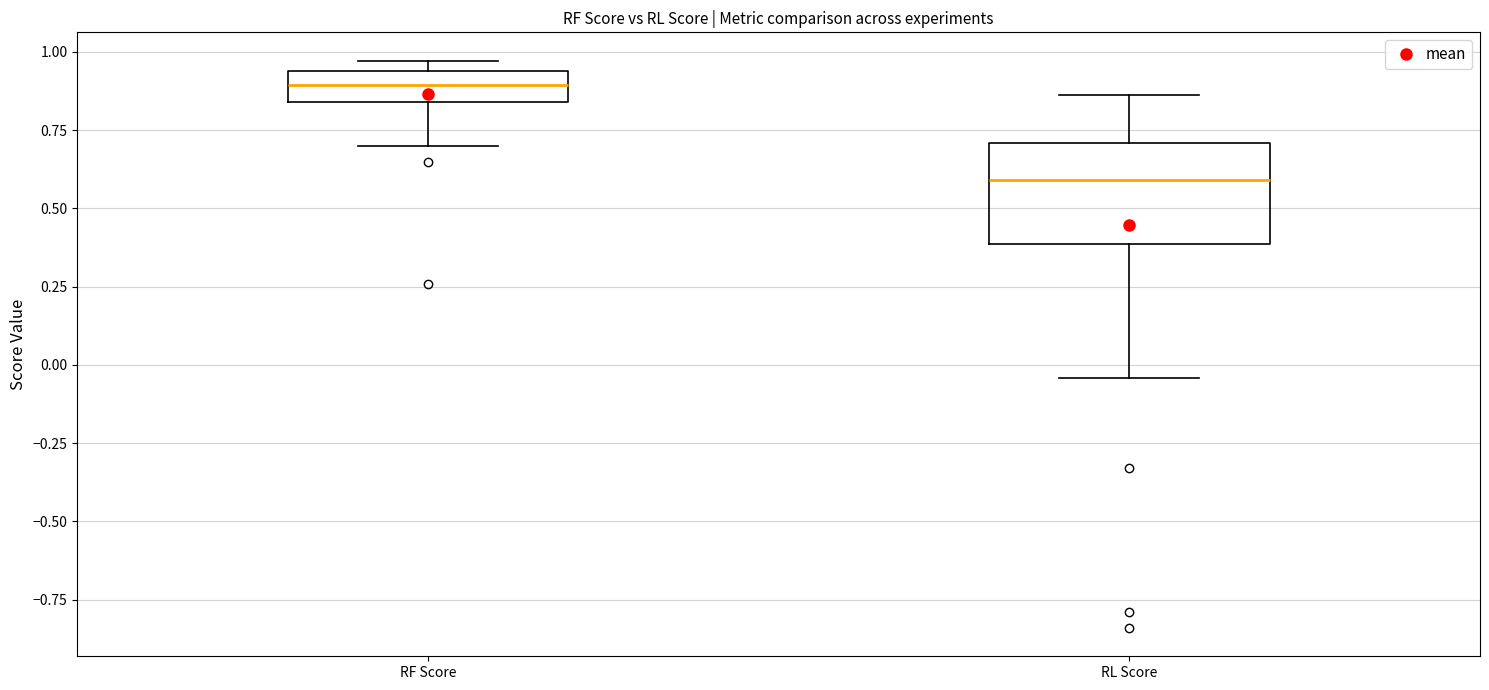

Where does the lower whisker of the box for RL Score end on the y-axis? The values are not printed on the chart, so give them approximately, as read against the axis.

-0.05